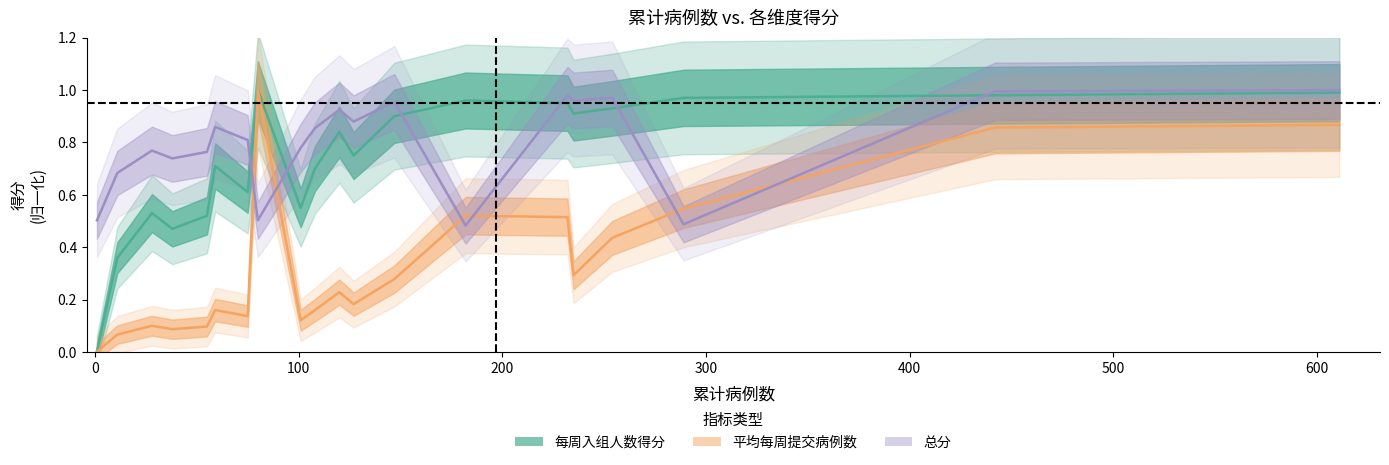

At how many categories does at least one series exceed 0?

20